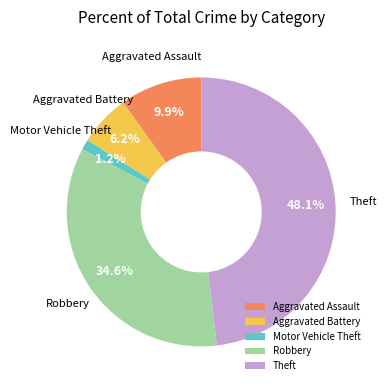

Does any single category account for the majority?

No